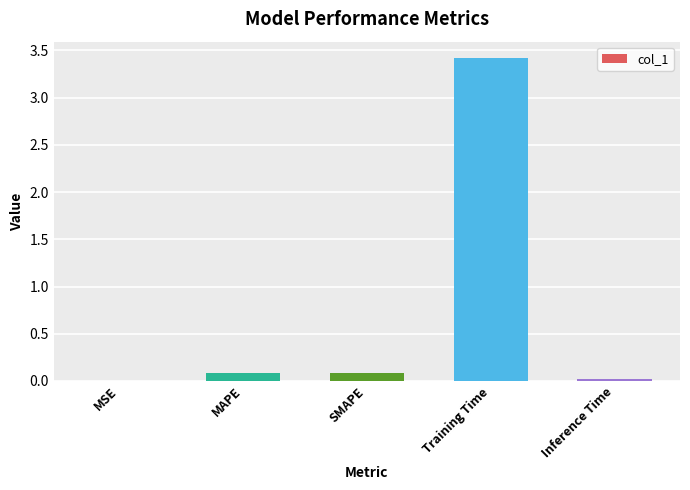

What is the sum of all values?

3.6